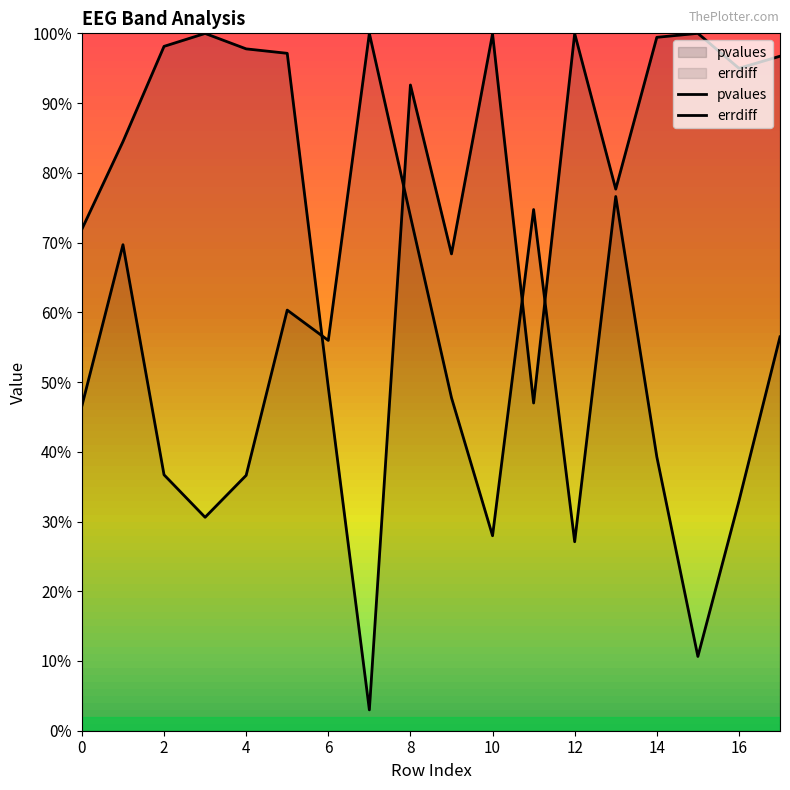

True or false: errdiff has a value of 0.1 at 12.

False